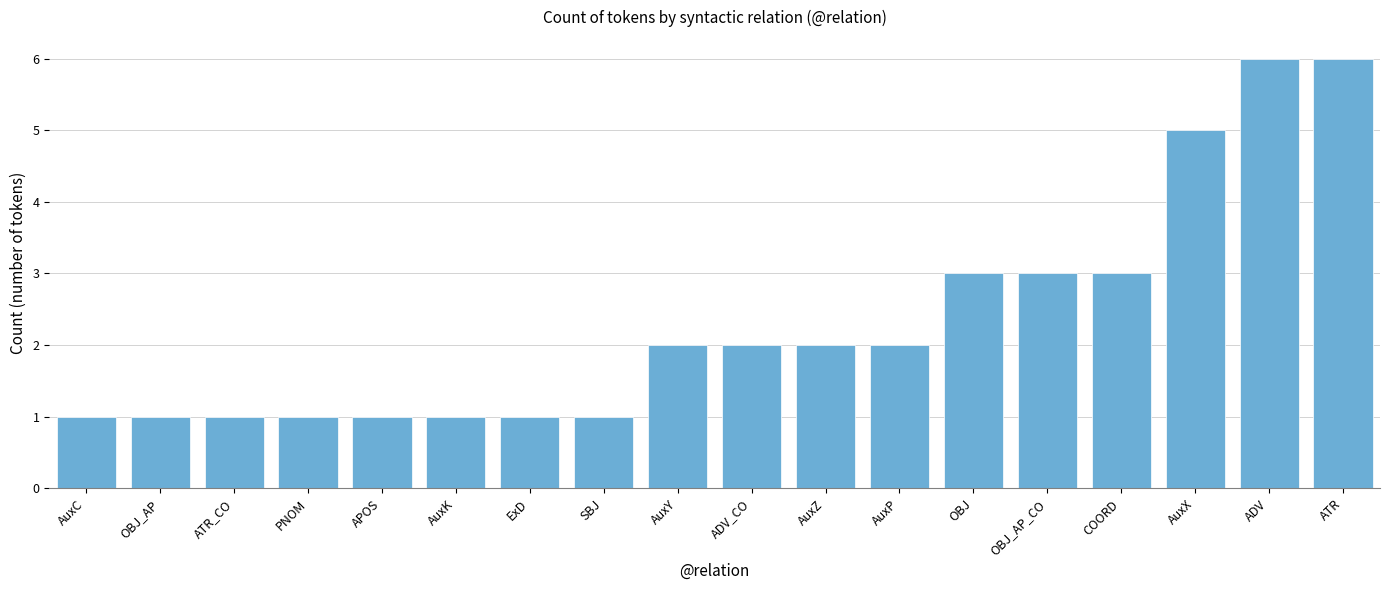

What is the value of the 4th bar from the left?

1